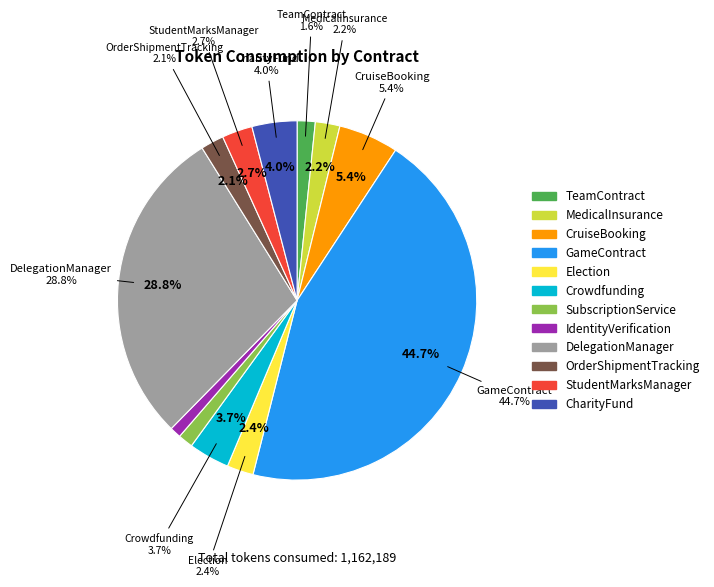

Is there any slice that represents more than half of the pie?

No